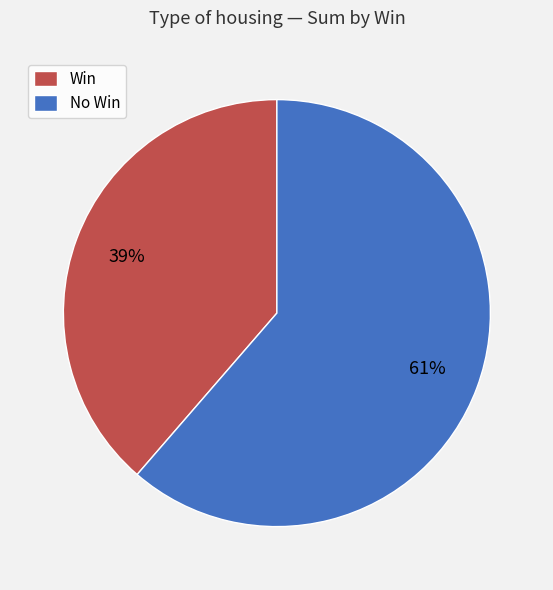

True or false: No Win accounts for 71% of the total.

False